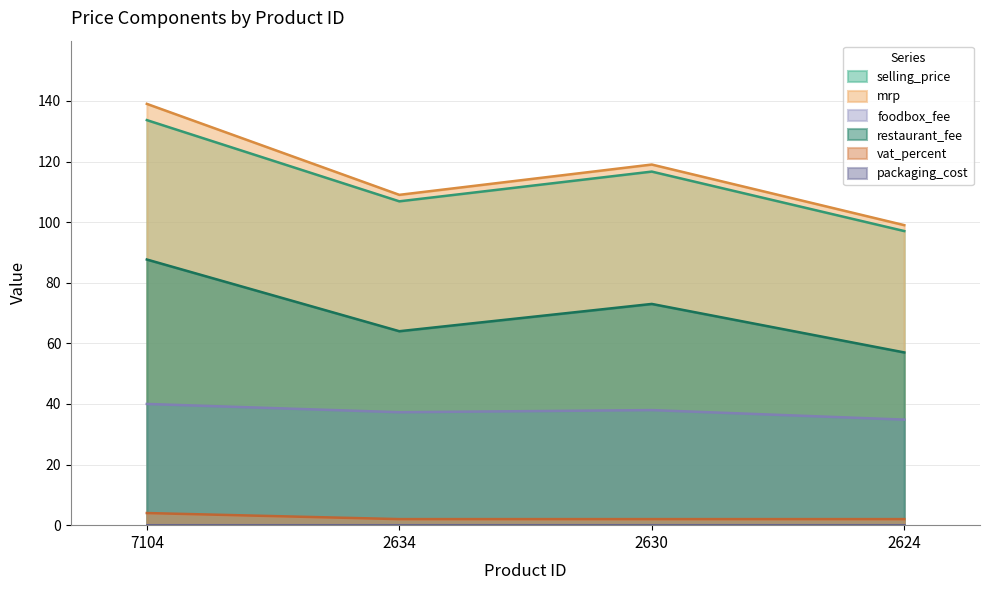

Between 7104 and 2634, which series saw the biggest shift?

mrp